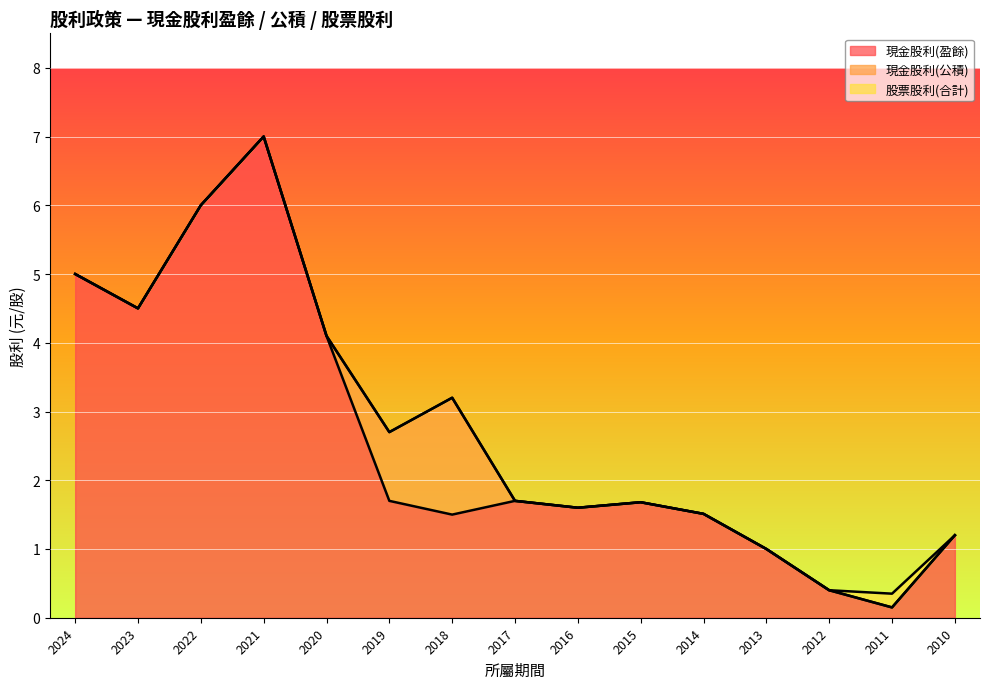

Rank the series at 2015 from highest to lowest value.

現金股利(盈餘), 現金股利(公積), 股票股利(合計)